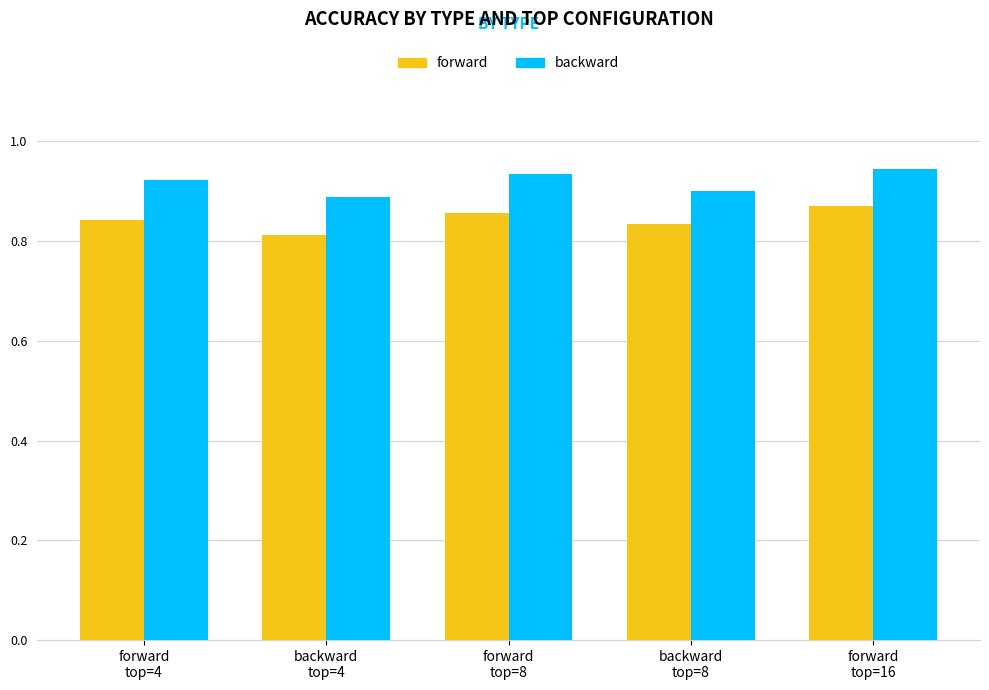

List the series in order of their overall mean, highest first.

backward, forward